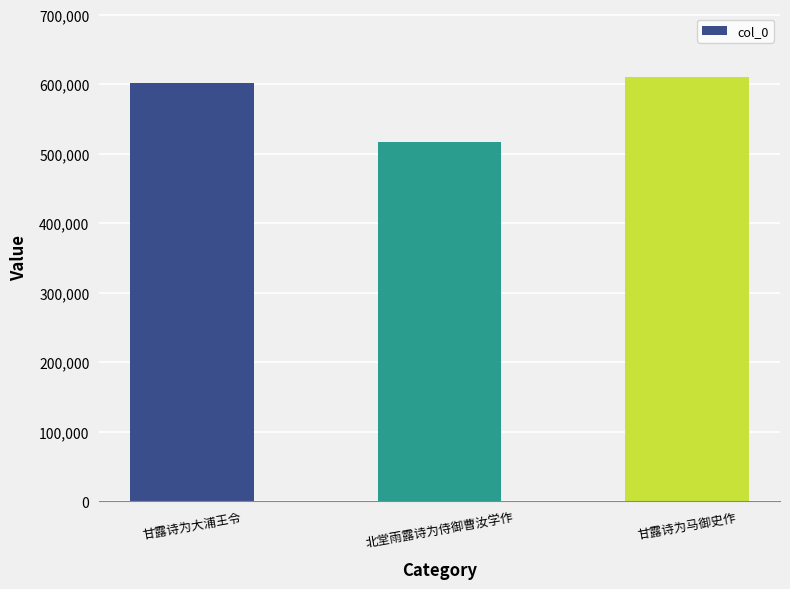

What is the average value?

575968